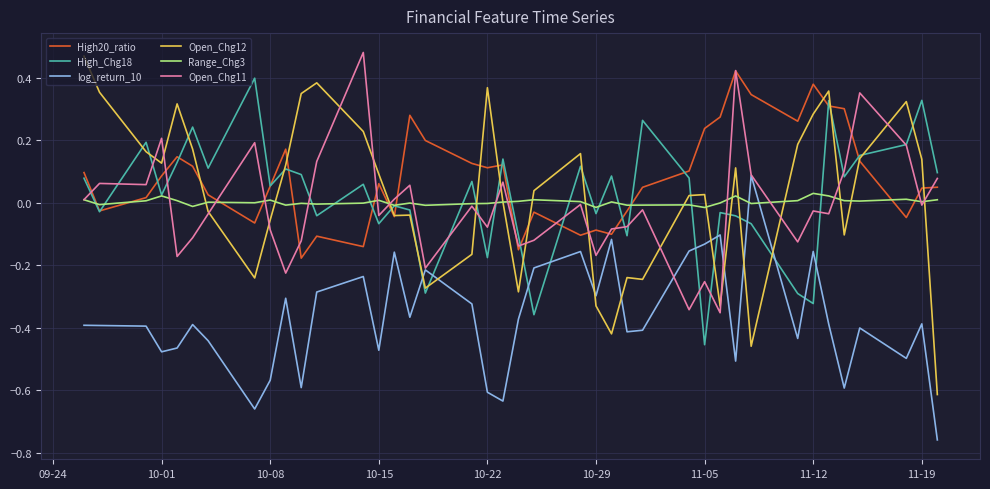

Which series has the largest total across all categories?

High20_ratio